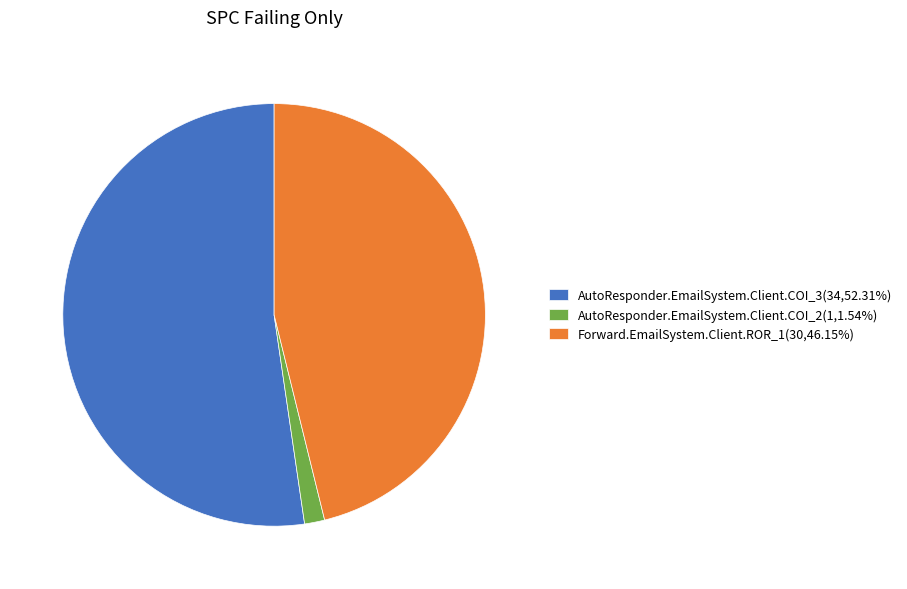

Do AutoResponder.EmailSystem.Client.COI_3(34,52.31%) and Forward.EmailSystem.Client.ROR_1(30,46.15%) together represent more than half of the pie?

Yes